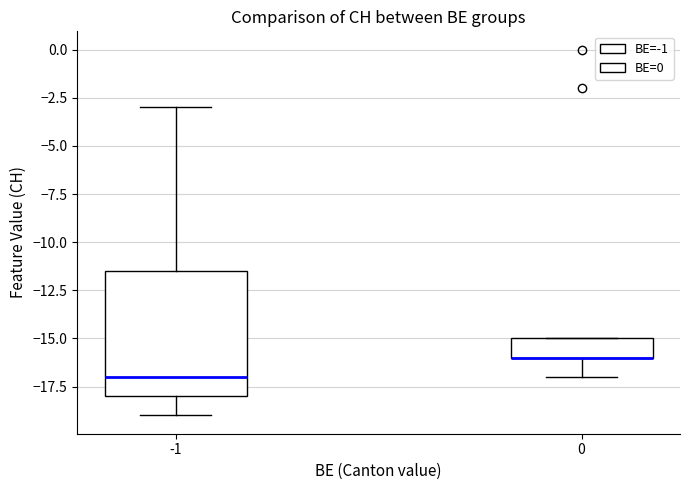

Reading left to right, transcribe this box plot: for each box, give where its median line is, the range the box spans, and where its two whiskers end, as read against the y-axis. The values are not printed on the chart, so give them approximately, as read against the axis.

-1: median -17.0, box -18.0 to -11.5, whiskers -19.0 to -3.0
0: median -16.0 (drawn on the box's lower edge), box -16.0 to -15.0, whiskers -17.0 to -15.0